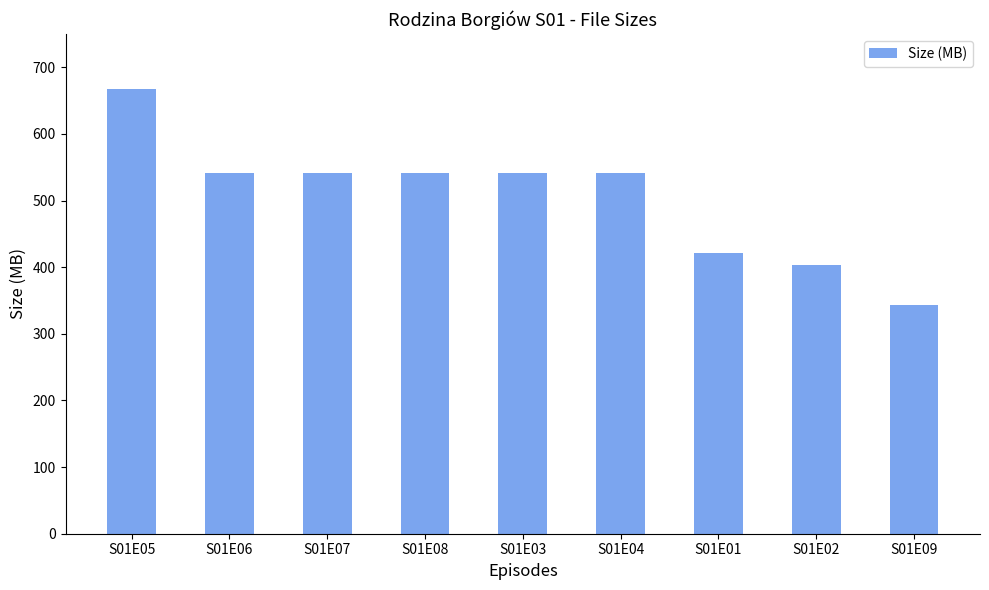

What is the difference between the maximum and minimum values?

324.4